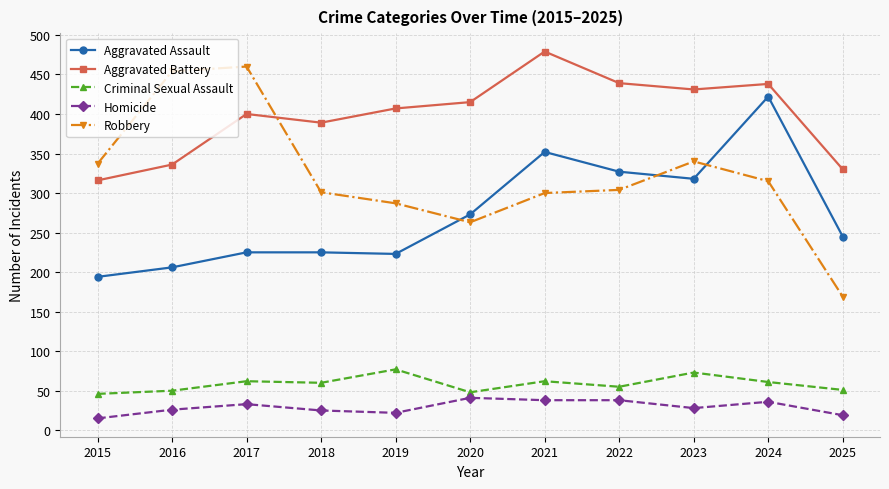

What is the lowest value of the Homicide series?

15